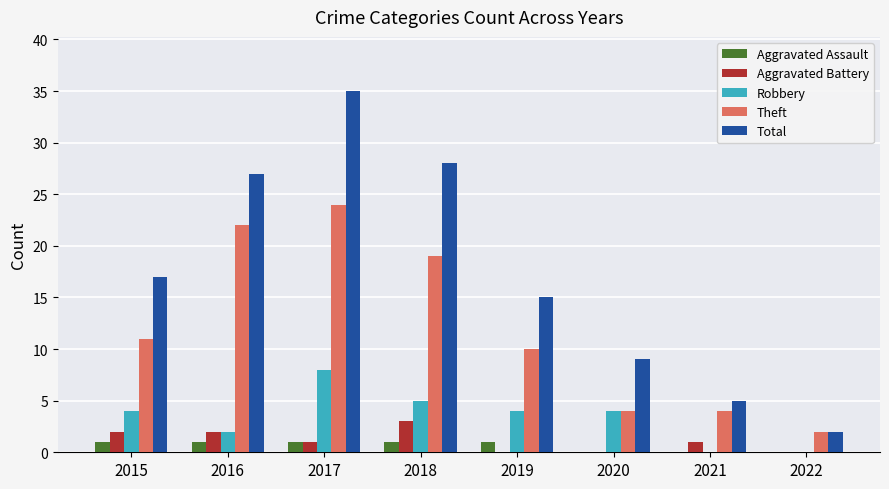

Is it true that Robbery equals 5 at 2018?

True